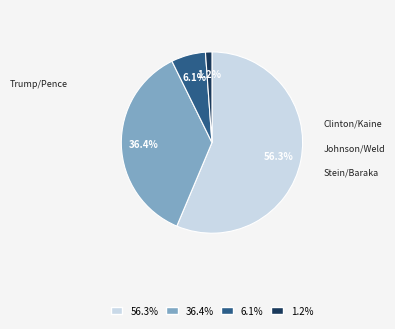

Is there any slice that represents more than half of the pie?

Yes